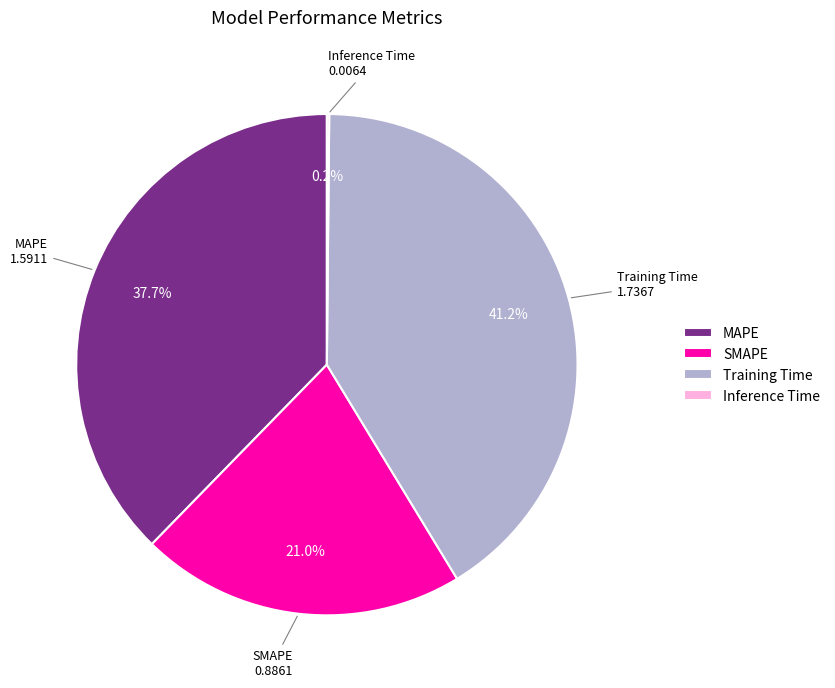

Which slice is the largest?

Training Time